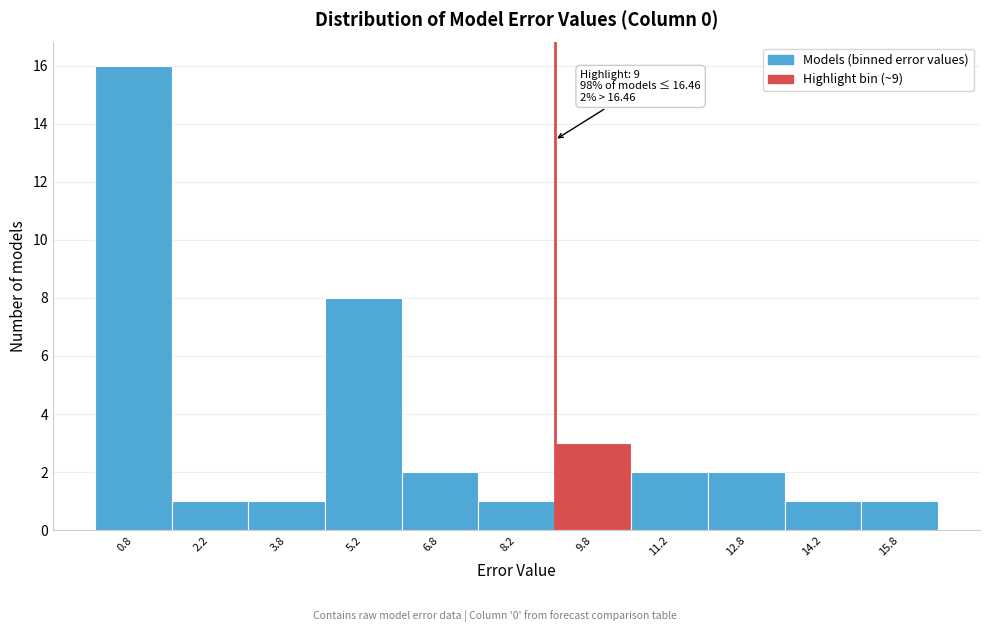

Which range on the x-axis has the tallest bar?

0.0 to 1.5